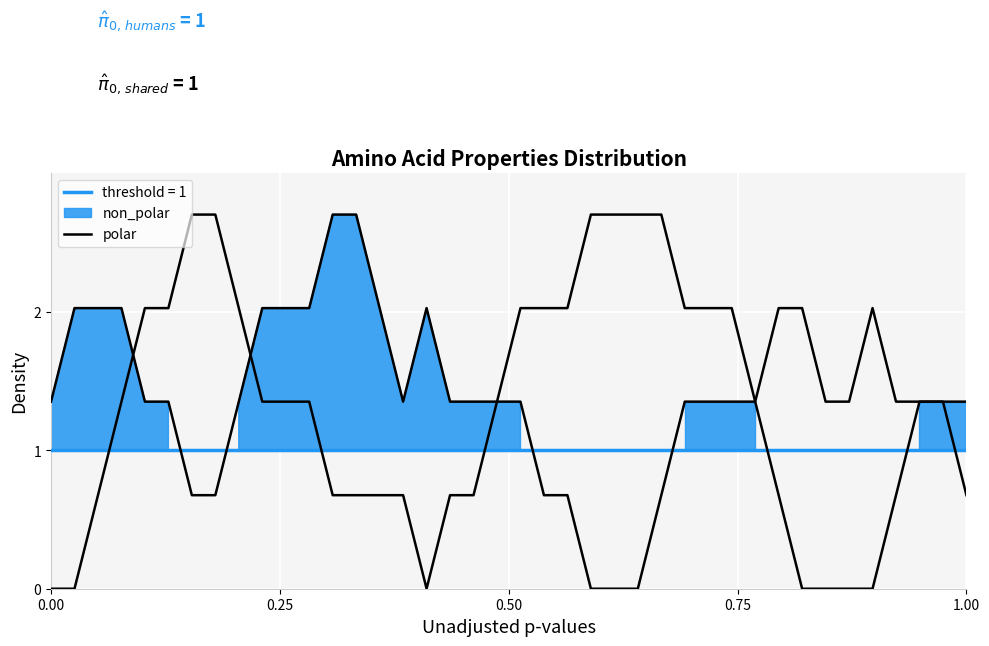

What is the difference between the maximum and minimum values?

2.7